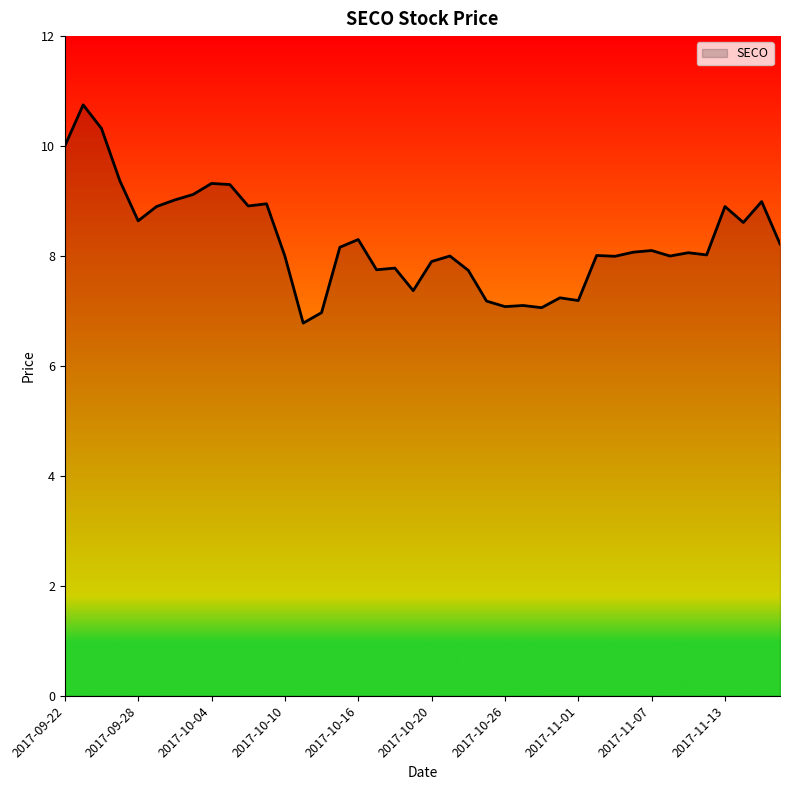

Does the chart display data point markers on the line(s)?

No